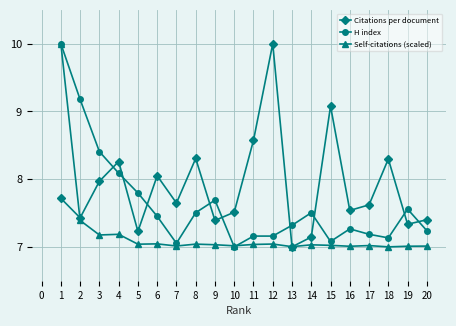

Is it true that H index equals 7.3 at 16?

True